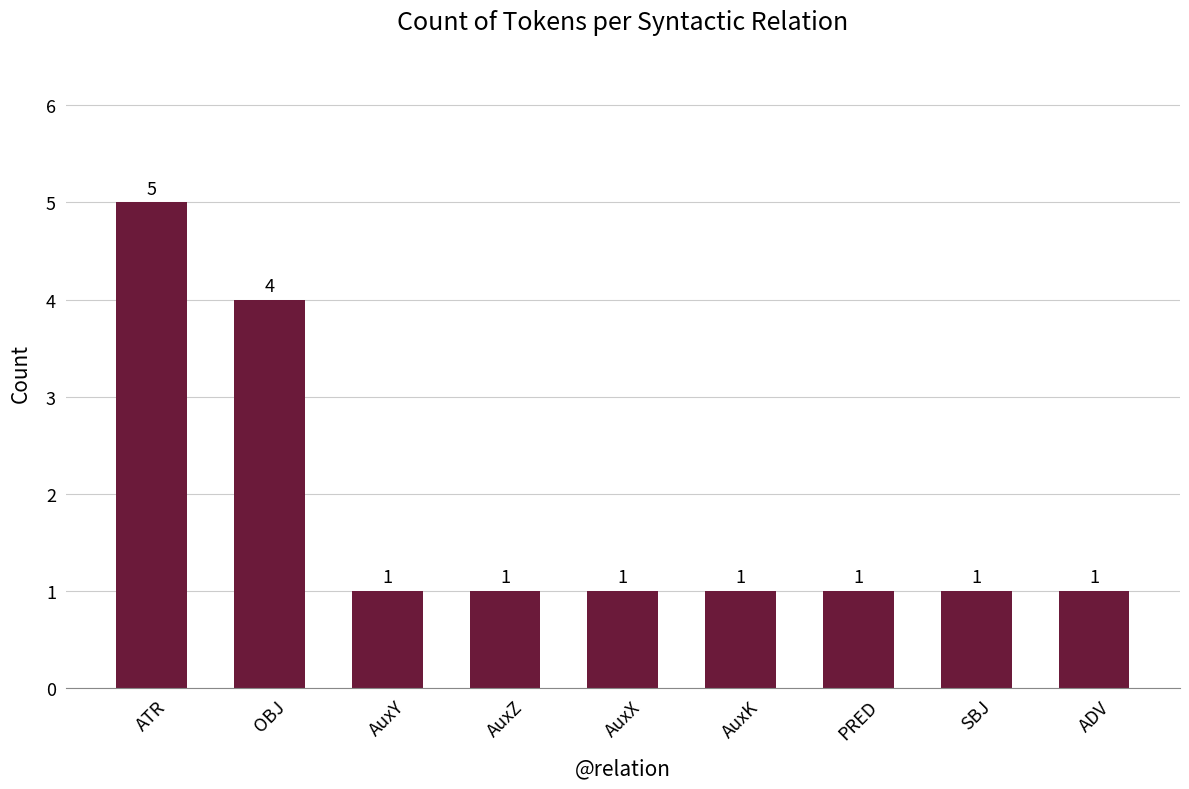

Reading left to right, what are all the values shown in this chart?

5	4	1	1	1	1	1	1	1